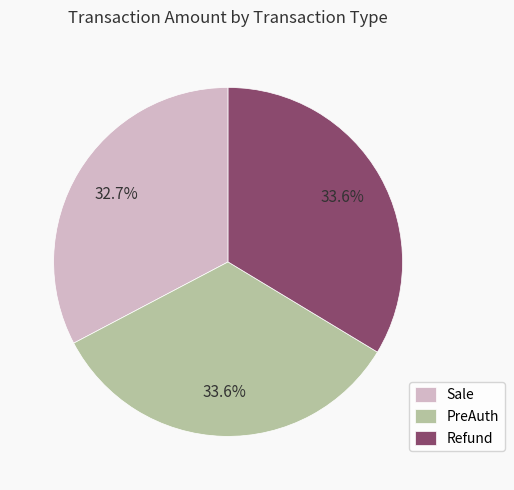

To the nearest percent, what is the combined percentage of PreAuth and Sale?

66%